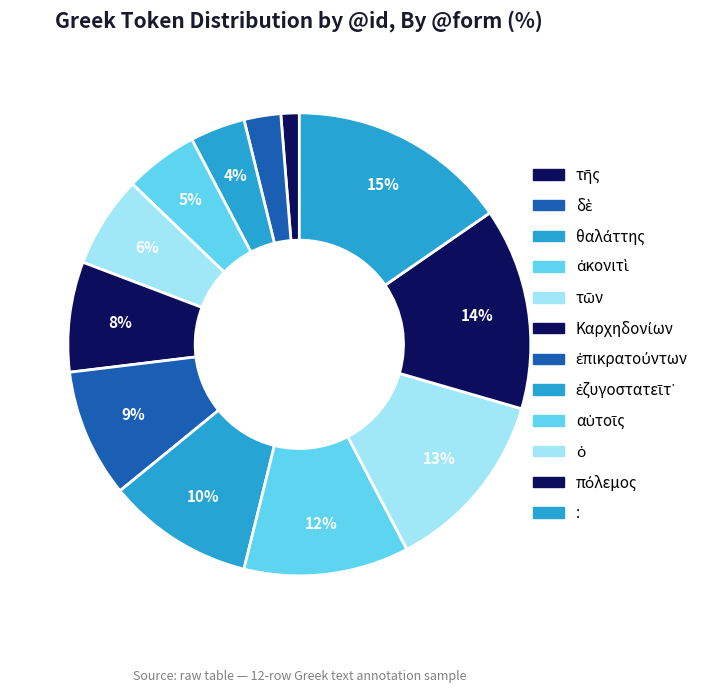

The ἐπικρατούντων slice represents 9% of the pie. True or false?

True